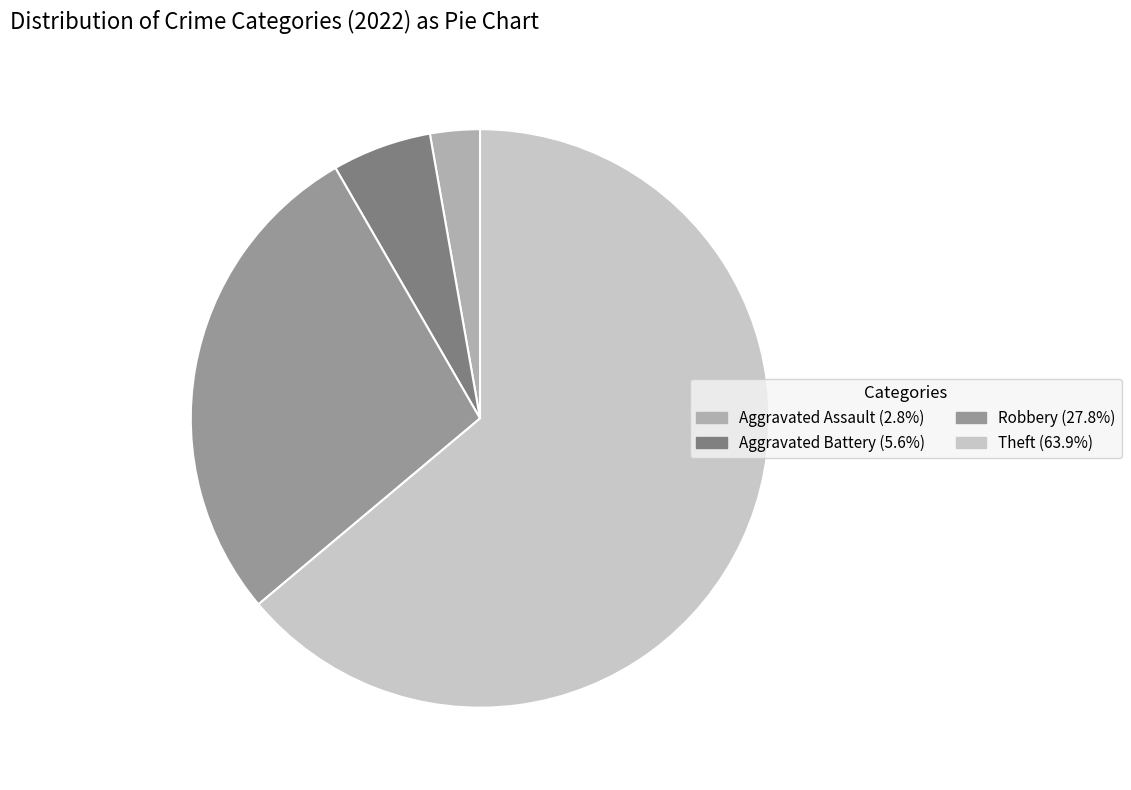

Does any single category account for the majority?

Yes